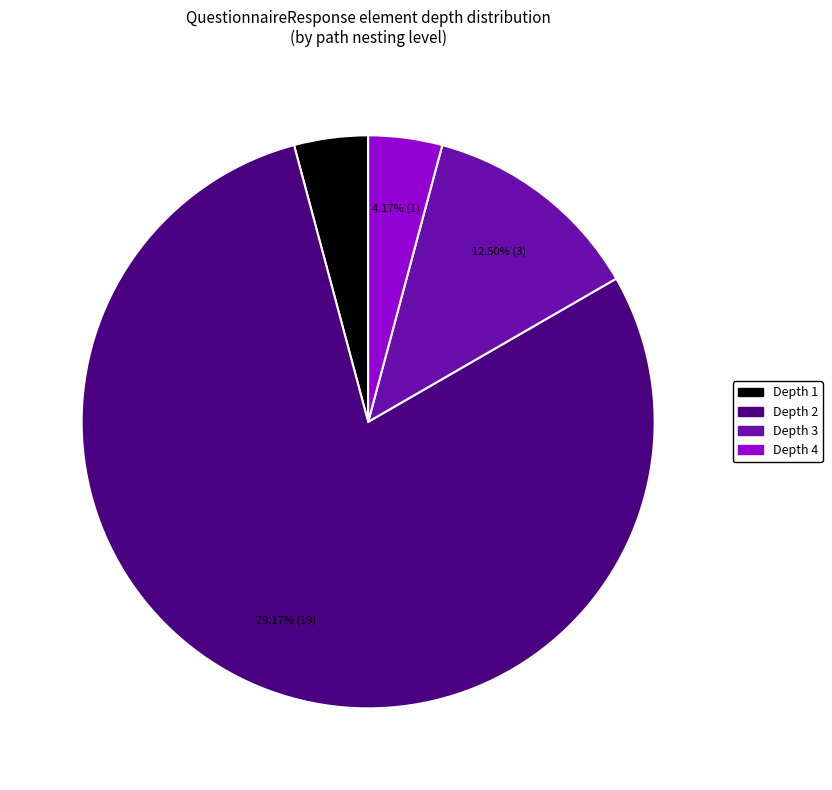

Does any single category account for the majority?

Yes